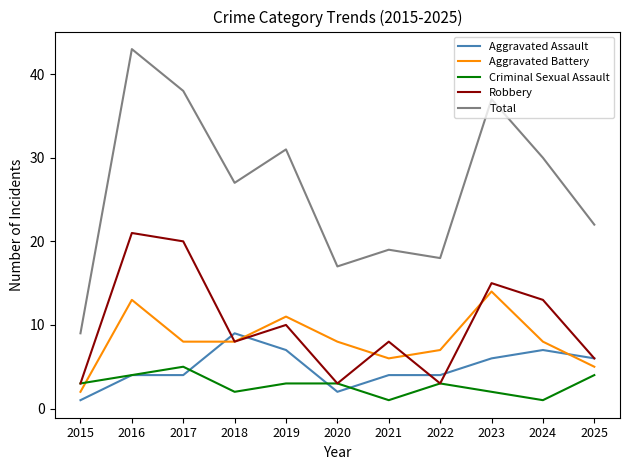

What are all the series names shown in the legend?

Aggravated Assault, Aggravated Battery, Criminal Sexual Assault, Robbery, Total